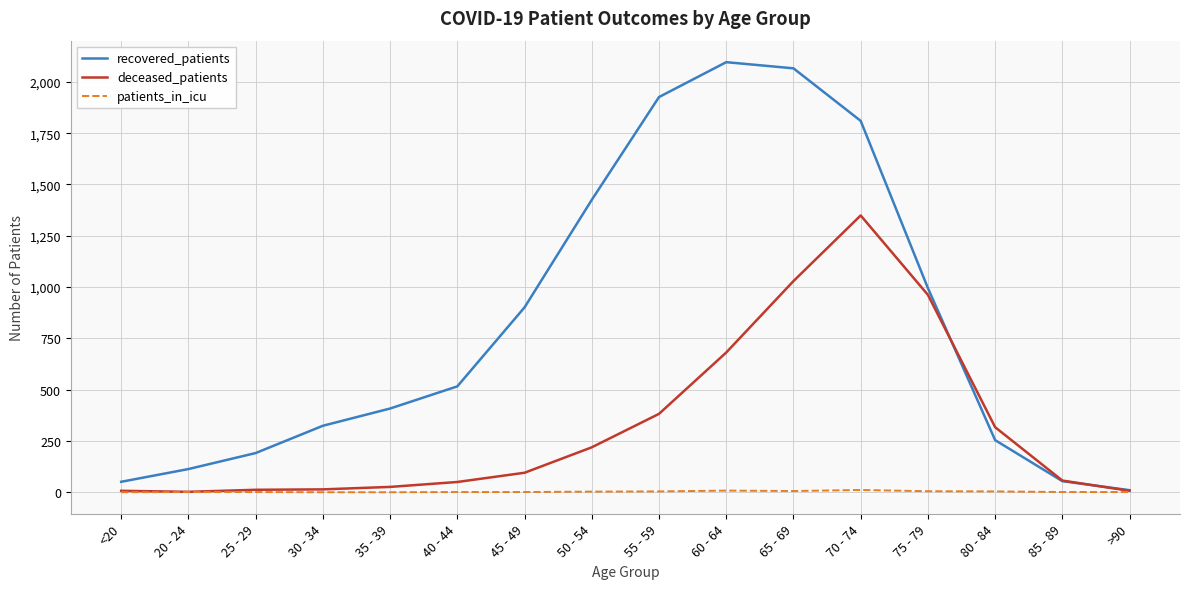

True or false: deceased_patients and recovered_patients intersect in this chart.

True